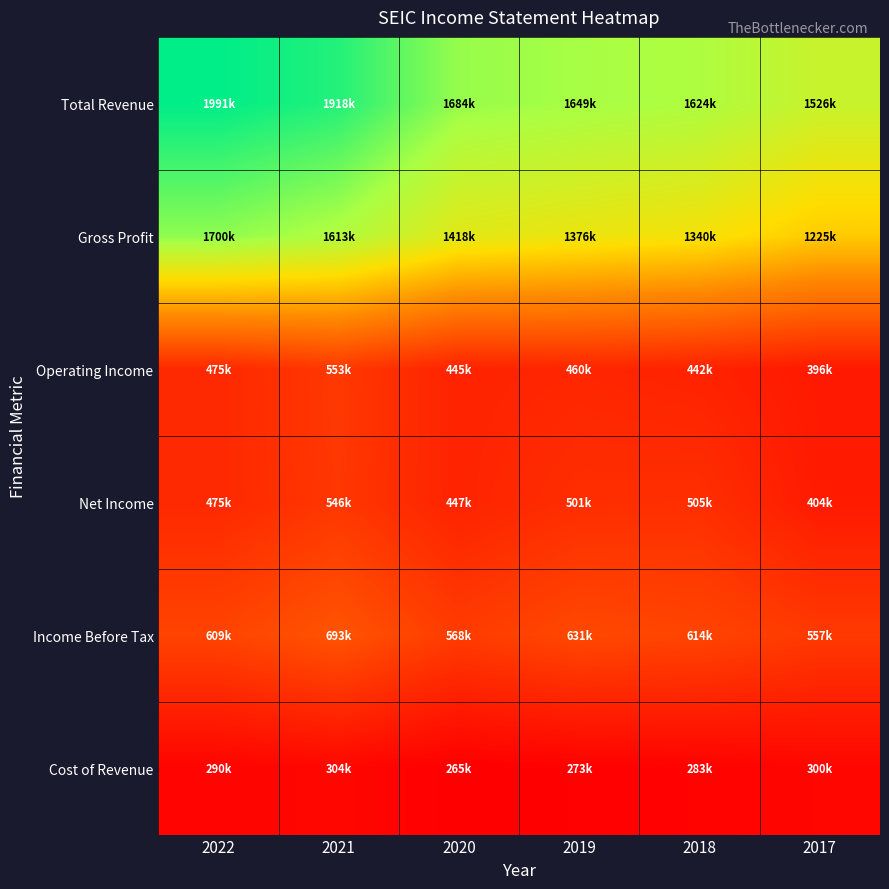

How many distinct data groups are displayed?

6